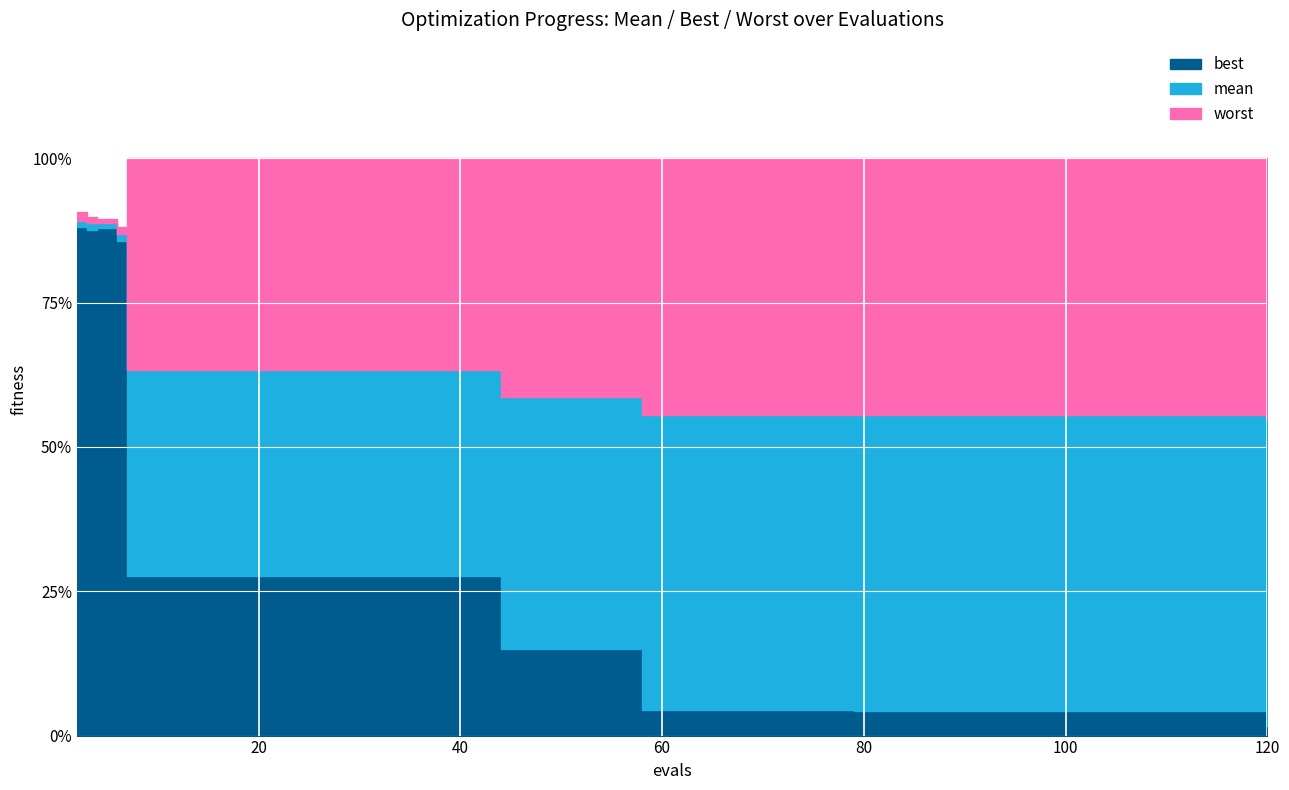

The worst series shows 4.0 at 15. True or false?

True